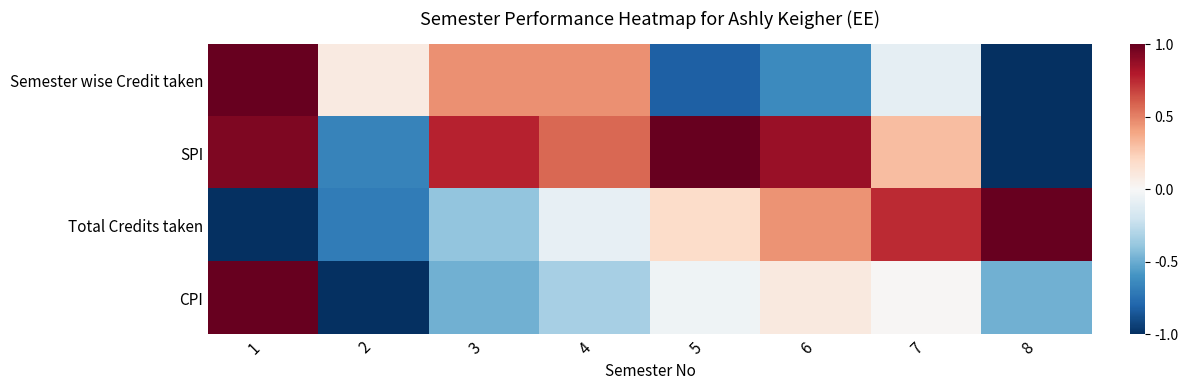

Reading left to right, extract all data points from this chart.

Semester wise Credit taken: 1=1.0	2=0.1	3=0.5	4=0.5	5=-0.8	6=-0.6	7=-0.1	8=-1.0
SPI: 1=0.9	2=-0.7	3=0.8	4=0.6	5=1.0	6=0.9	7=0.3	8=-1.0
Total Credits taken: 1=-1.0	2=-0.7	3=-0.4	4=-0.1	5=0.2	6=0.5	7=0.7	8=1.0
CPI: 1=1.0	2=-1.0	3=-0.5	4=-0.3	5=-0.0	6=0.1	7=0.0	8=-0.5